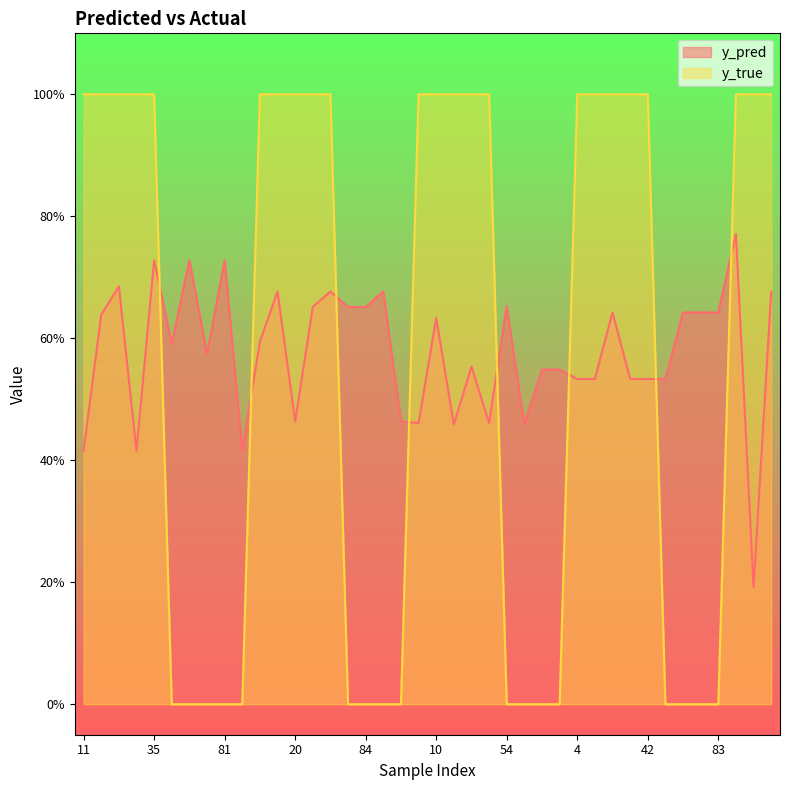

What is the average value of the y_pred series?

0.6